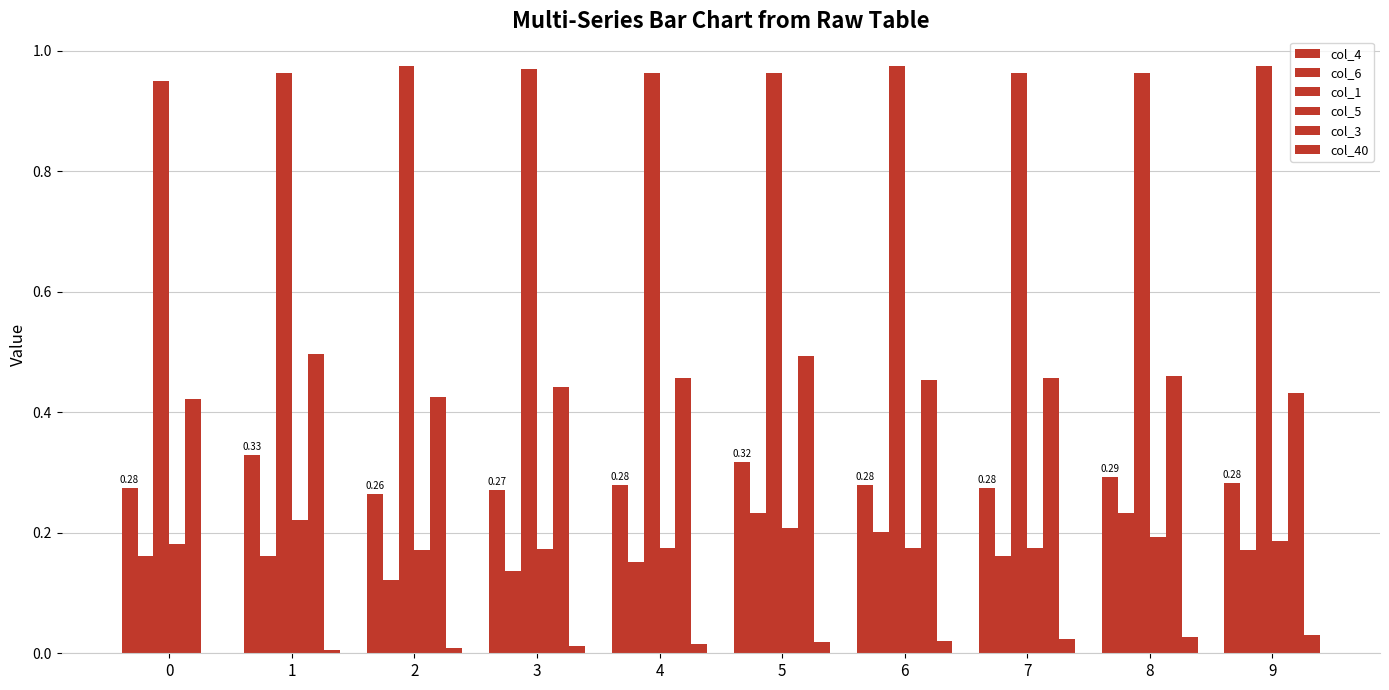

Is the value of col_5 at 6 greater than the value of col_1 at 2?

No